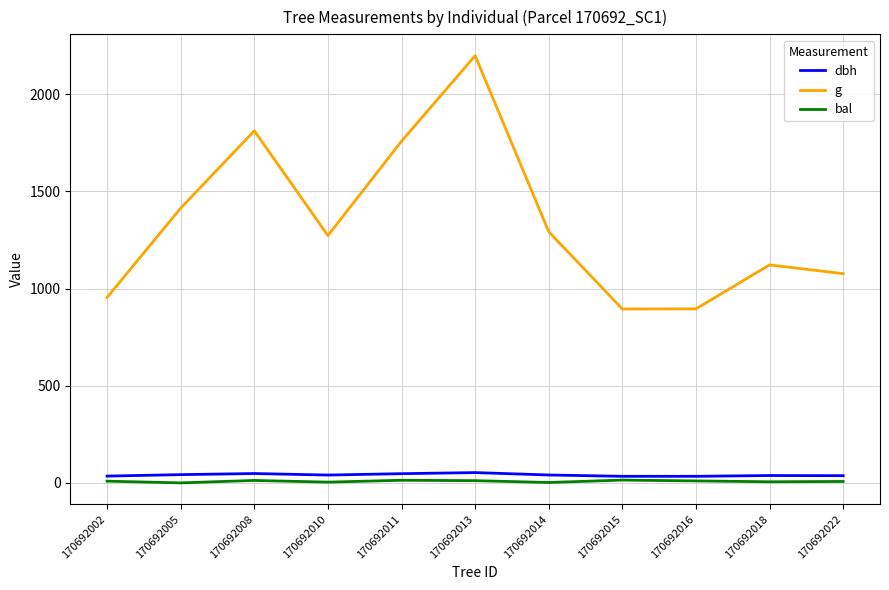

How many lines are shown in the chart?

3